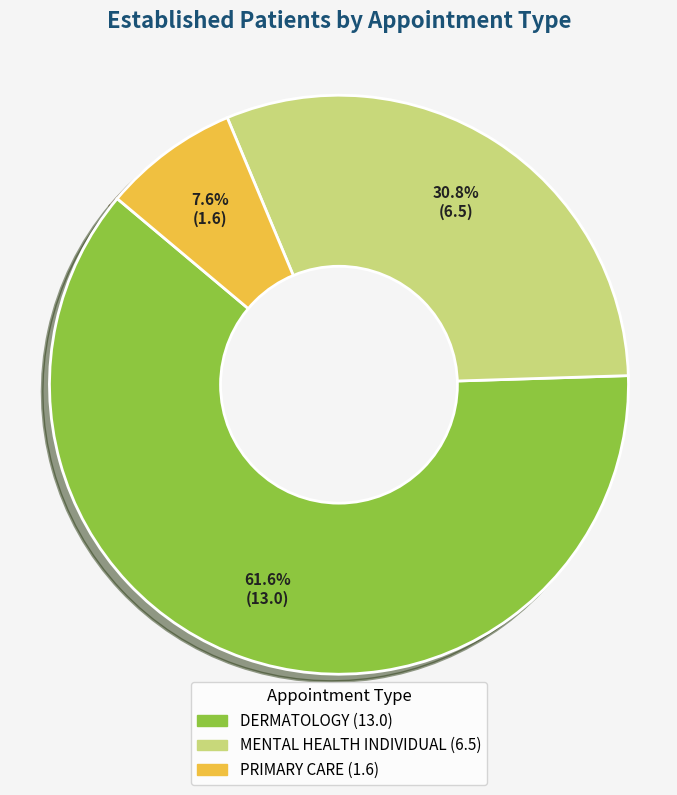

Which has a higher value, PRIMARY CARE or DERMATOLOGY?

DERMATOLOGY